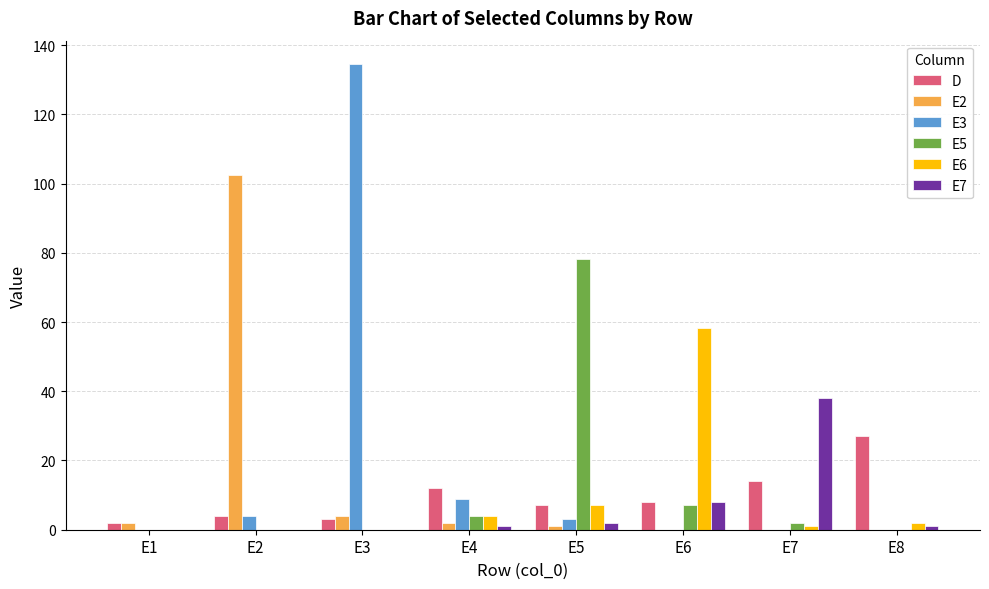

Reading right to left, list all the values displayed in this chart.

D: E8=27.0	E7=14.0	E6=8.0	E5=7.0	E4=12.0	E3=3.0	E2=4.0	E1=2.0
E2: E8=0.0	E7=0.0	E6=0.0	E5=1.0	E4=2.0	E3=4.0	E2=102.6	E1=2.0
E3: E8=0.0	E7=0.0	E6=0.0	E5=3.0	E4=9.0	E3=134.6	E2=4.0	E1=0.0
E5: E8=0.0	E7=2.0	E6=7.0	E5=78.2	E4=4.0	E3=0.0	E2=0.0	E1=0.0
E6: E8=2.0	E7=1.0	E6=58.2	E5=7.0	E4=4.0	E3=0.0	E2=0.0	E1=0.0
E7: E8=1.0	E7=38.1	E6=8.0	E5=2.0	E4=1.0	E3=0.0	E2=0.0	E1=0.0